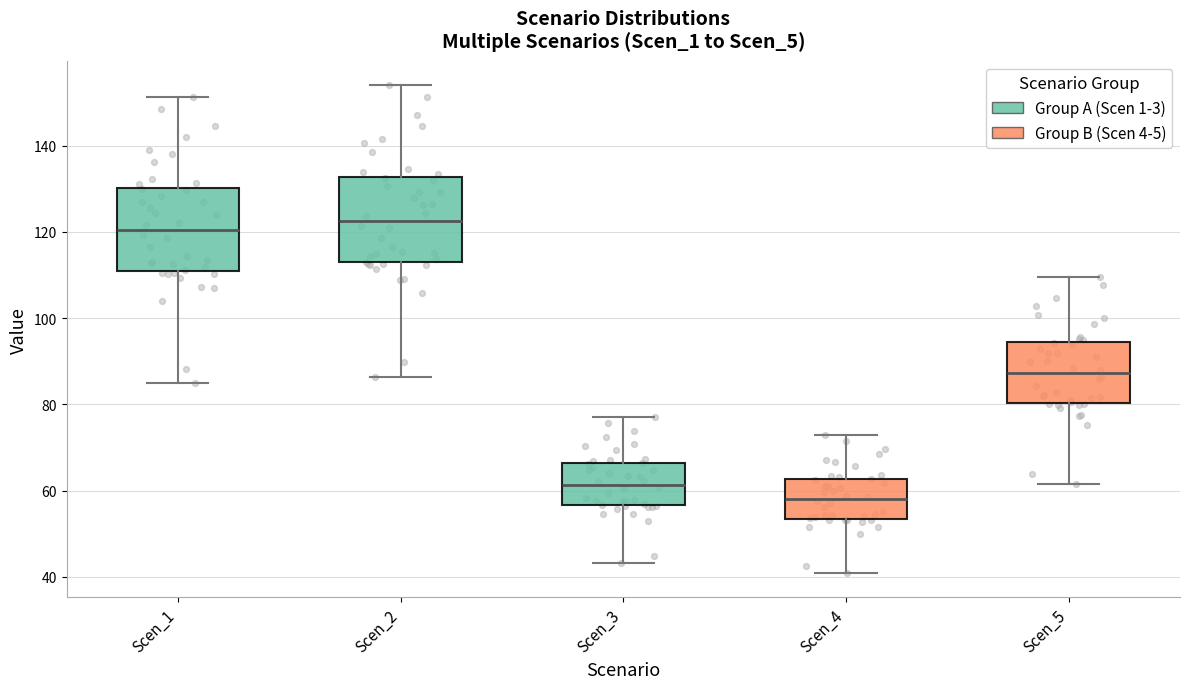

Where does the upper whisker of the box for Scen_1 end on the y-axis? The values are not printed on the chart, so give them approximately, as read against the axis.

152